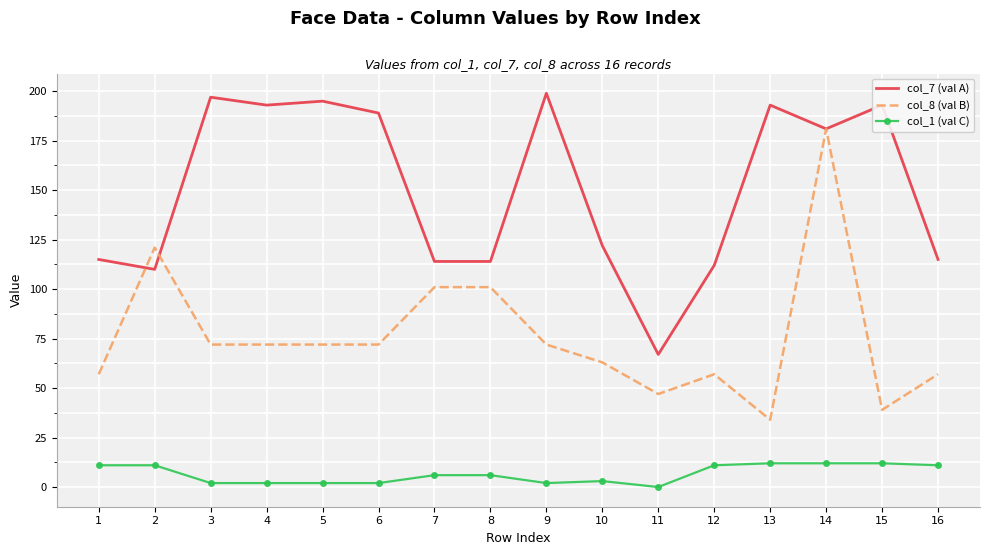

What is the total value across all series at 8?

221